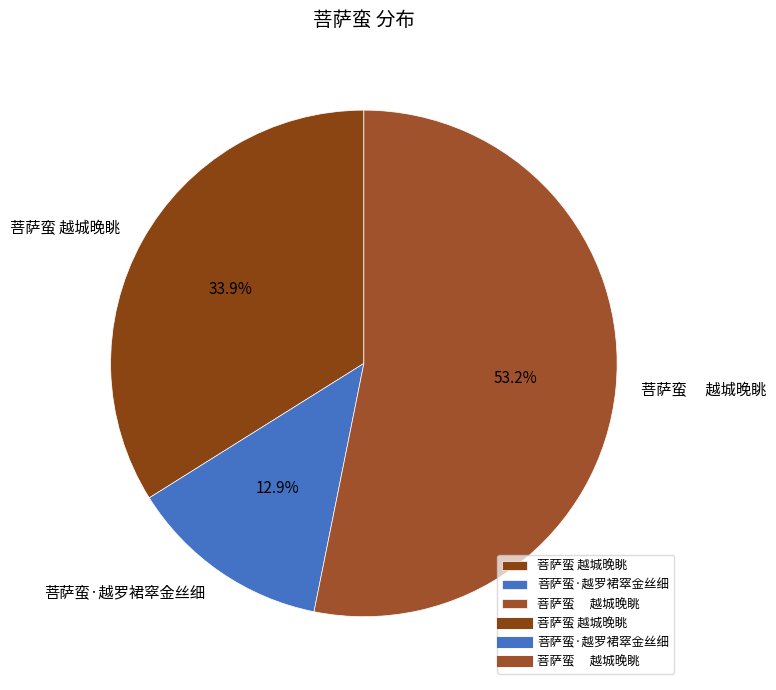

What is the majority slice?

菩萨蛮　 越城晚眺